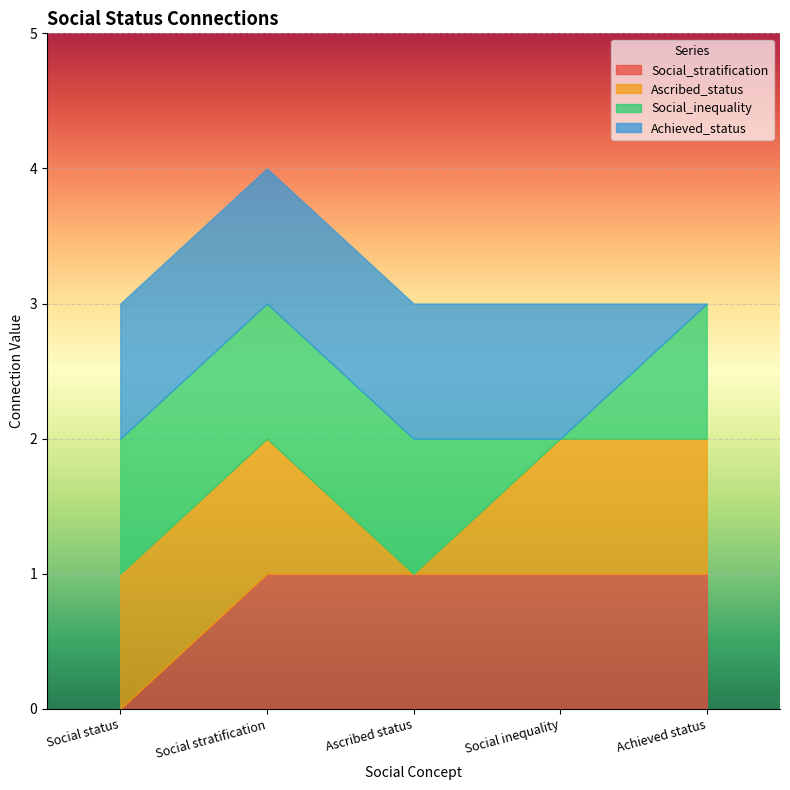

True or false: Achieved_status has more than 2 interior local peaks.

False